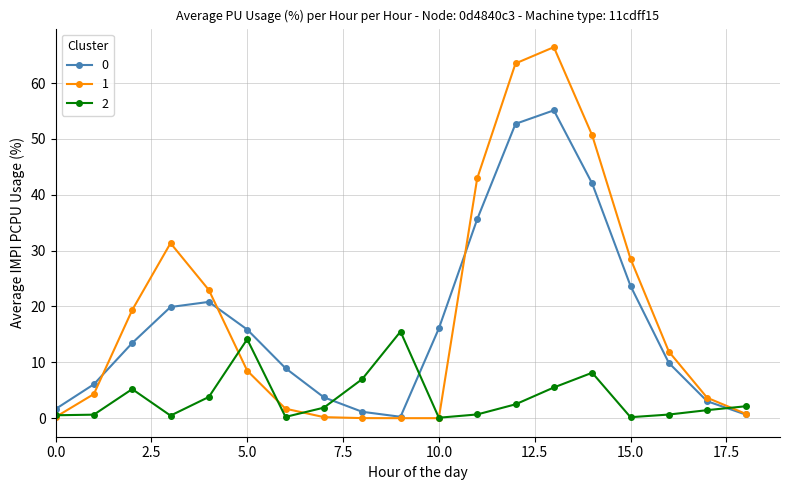

True or false: 0 has more than 2 interior local peaks.

False